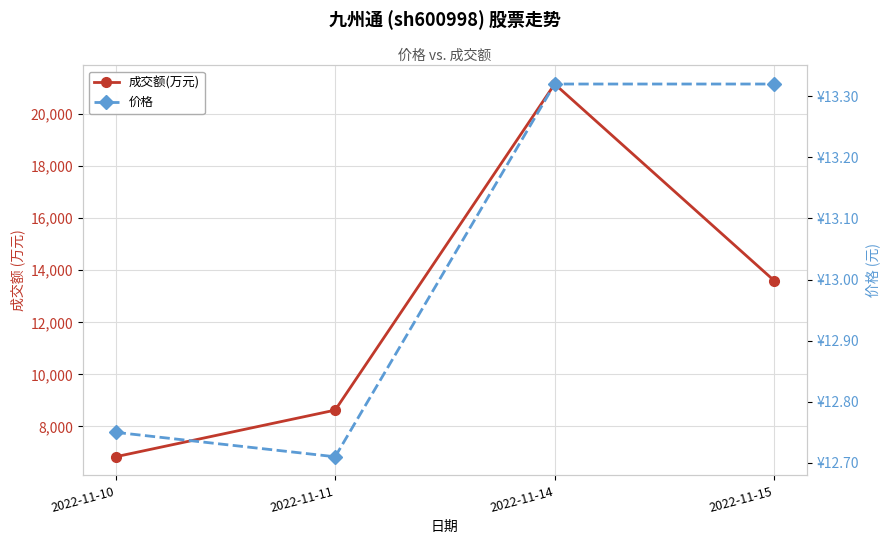

What is the value of the 价格 point at the 3rd from the left?

13.3